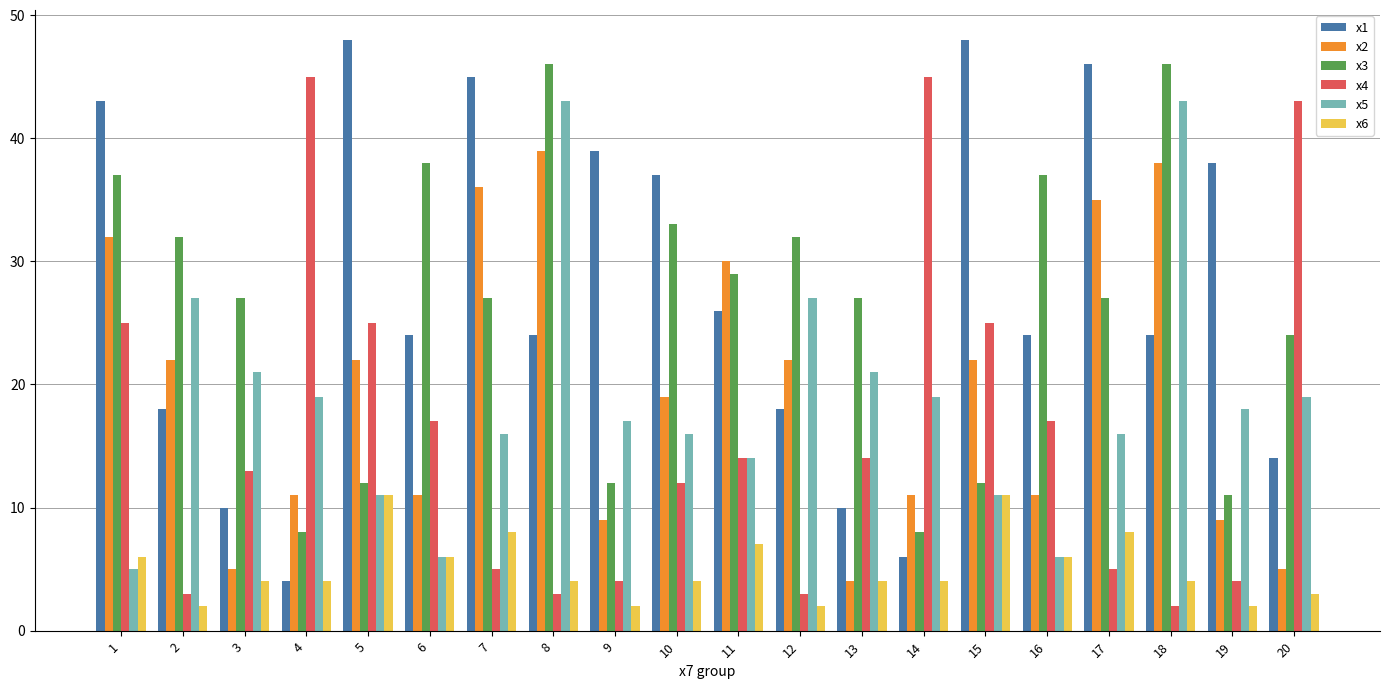

Reading left to right, what are all the values shown in this chart?

x1: 1=43	2=18	3=10	4=4	5=48	6=24	7=45	8=24	9=39	10=37	11=26	12=18	13=10	14=6	15=48	16=24	17=46	18=24	19=38	20=14
x2: 1=32	2=22	3=5	4=11	5=22	6=11	7=36	8=39	9=9	10=19	11=30	12=22	13=4	14=11	15=22	16=11	17=35	18=38	19=9	20=5
x3: 1=37	2=32	3=27	4=8	5=12	6=38	7=27	8=46	9=12	10=33	11=29	12=32	13=27	14=8	15=12	16=37	17=27	18=46	19=11	20=24
x4: 1=25	2=3	3=13	4=45	5=25	6=17	7=5	8=3	9=4	10=12	11=14	12=3	13=14	14=45	15=25	16=17	17=5	18=2	19=4	20=43
x5: 1=5	2=27	3=21	4=19	5=11	6=6	7=16	8=43	9=17	10=16	11=14	12=27	13=21	14=19	15=11	16=6	17=16	18=43	19=18	20=19
x6: 1=6	2=2	3=4	4=4	5=11	6=6	7=8	8=4	9=2	10=4	11=7	12=2	13=4	14=4	15=11	16=6	17=8	18=4	19=2	20=3